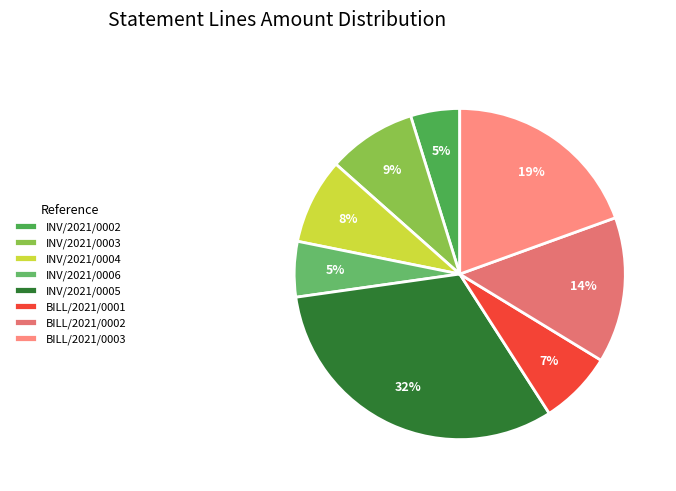

How many slices are in this pie chart?

8